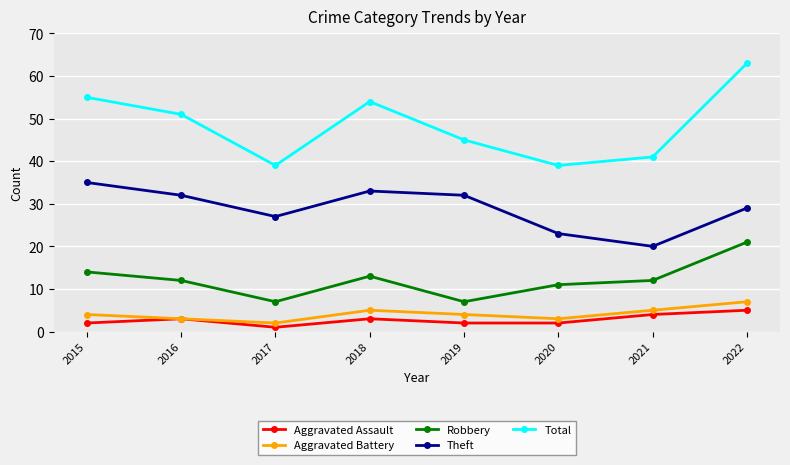

Reading left to right, what are all the values shown in this chart?

Aggravated Assault: 2	3	1	3	2	2	4	5
Aggravated Battery: 4	3	2	5	4	3	5	7
Robbery: 14	12	7	13	7	11	12	21
Theft: 35	32	27	33	32	23	20	29
Total: 55	51	39	54	45	39	41	63